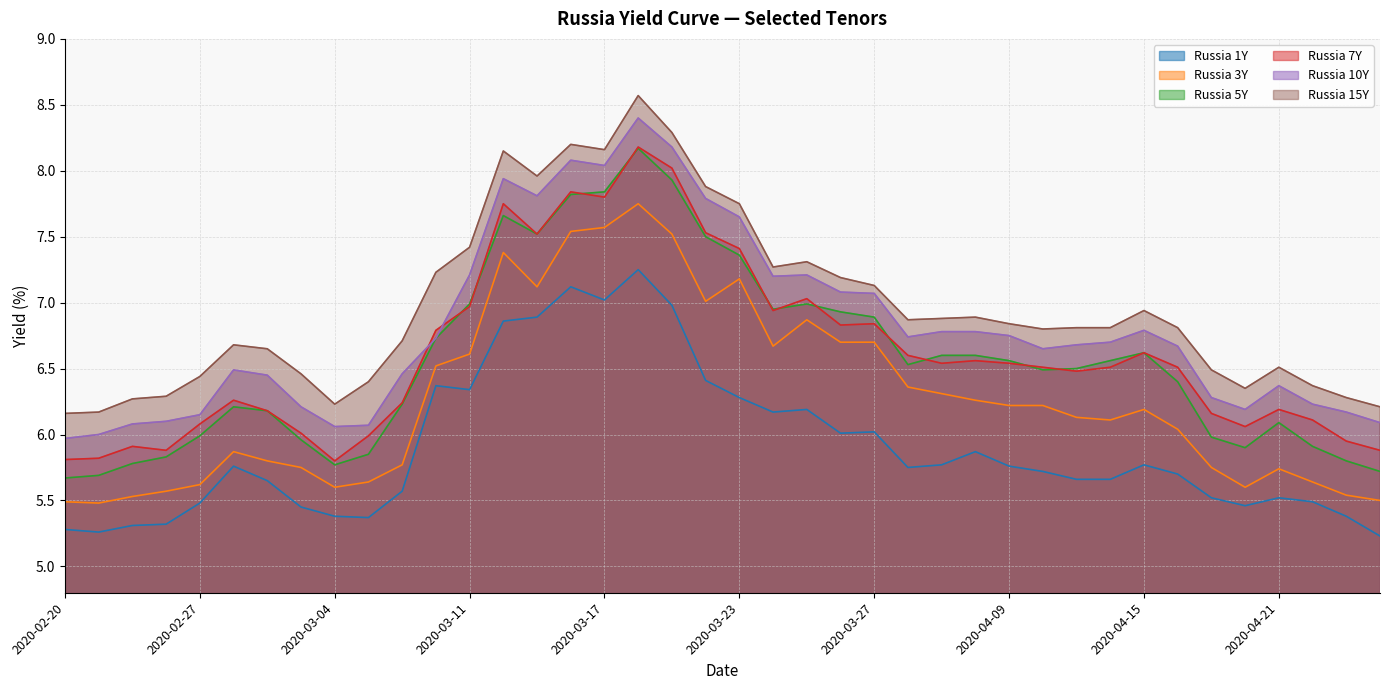

How many interior local valleys does the Russia 3Y series have?

7